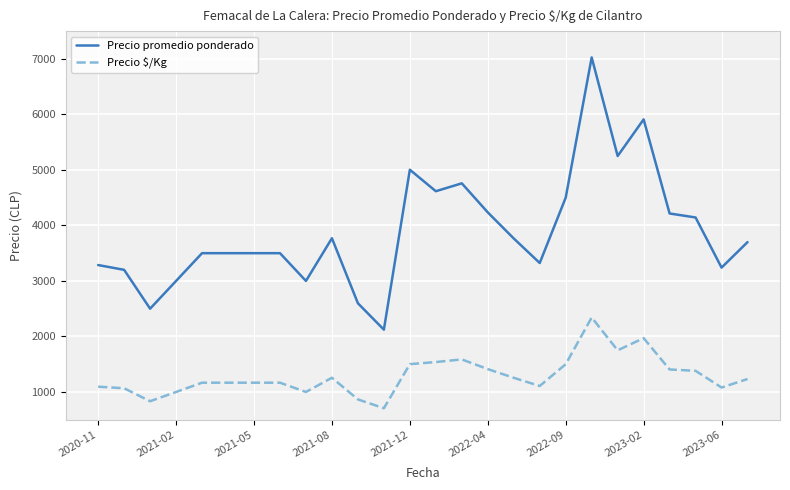

List the series in order of their peak value, lowest first.

Precio $/Kg, Precio promedio ponderado